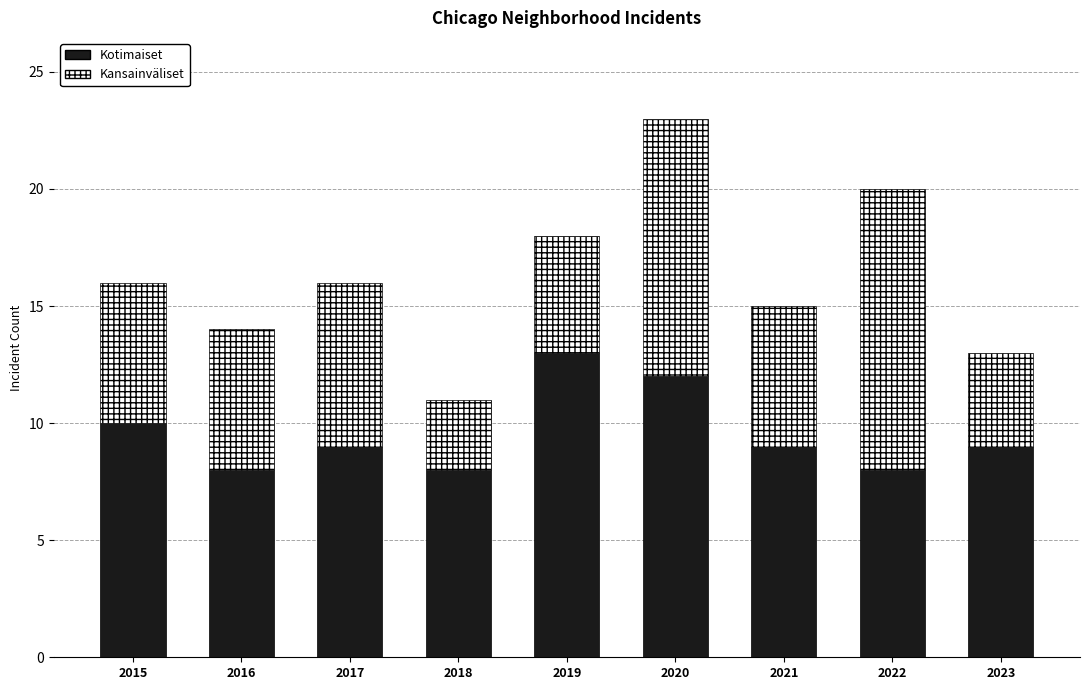

What is the difference between the second highest and second lowest values in the Kotimaiset series?

4